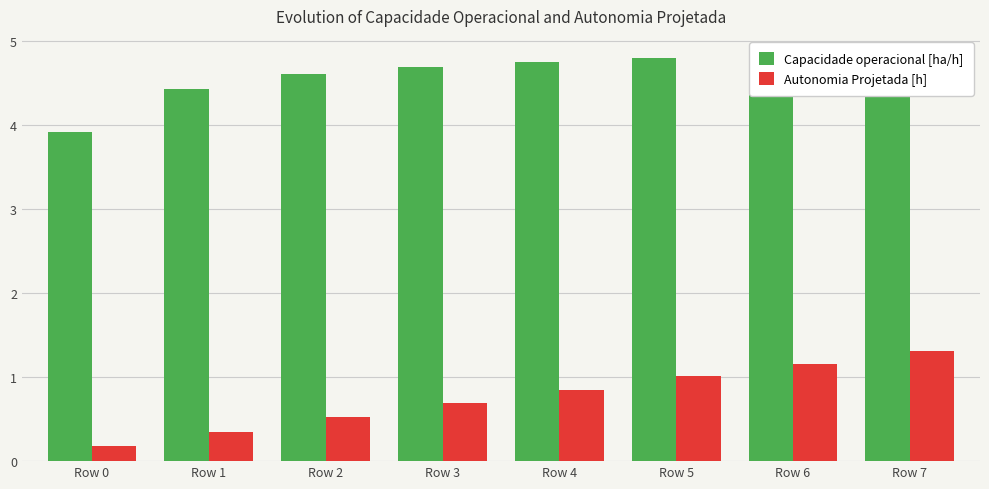

What is the greatest value displayed?

4.8